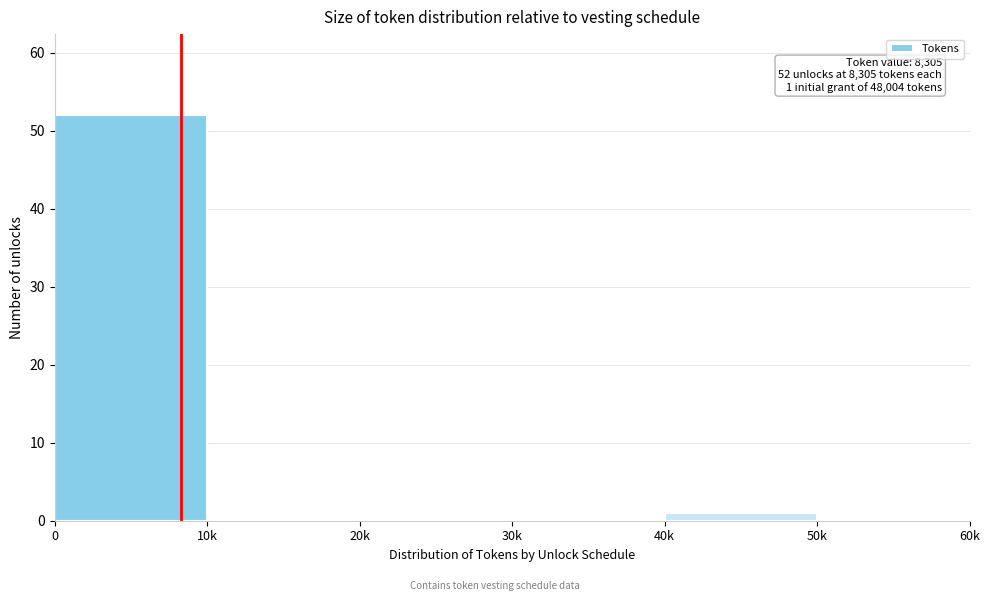

Reading right to left, list all the values displayed in this chart.

50k=0	40k=1	30k=0	20k=0	10k=0	0=52